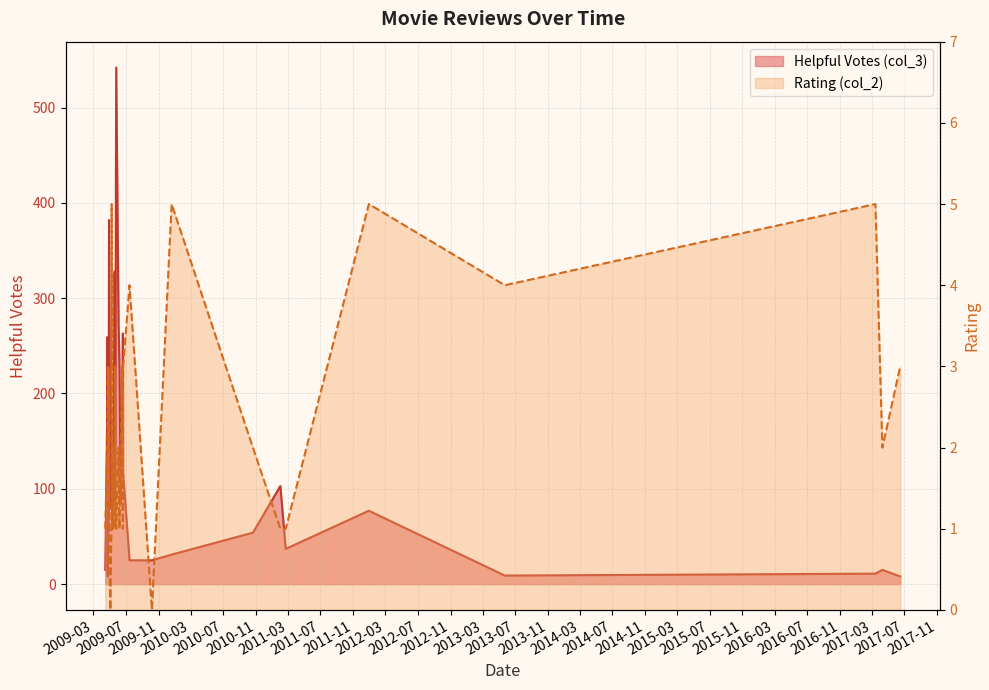

True or false: Rating (col_2) has a value of 1 at 2009-05-20.

False